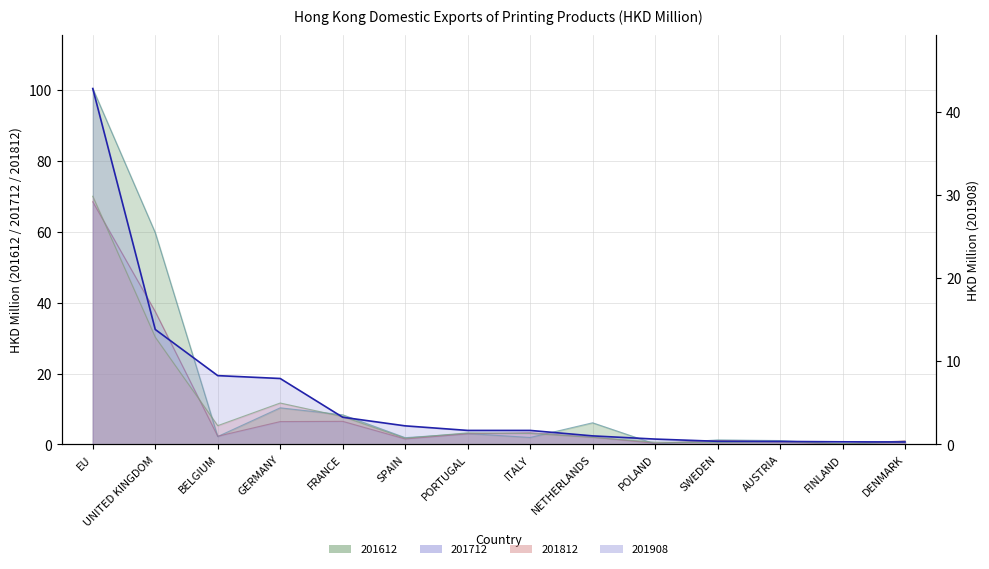

How many categories are shown in the chart?

14